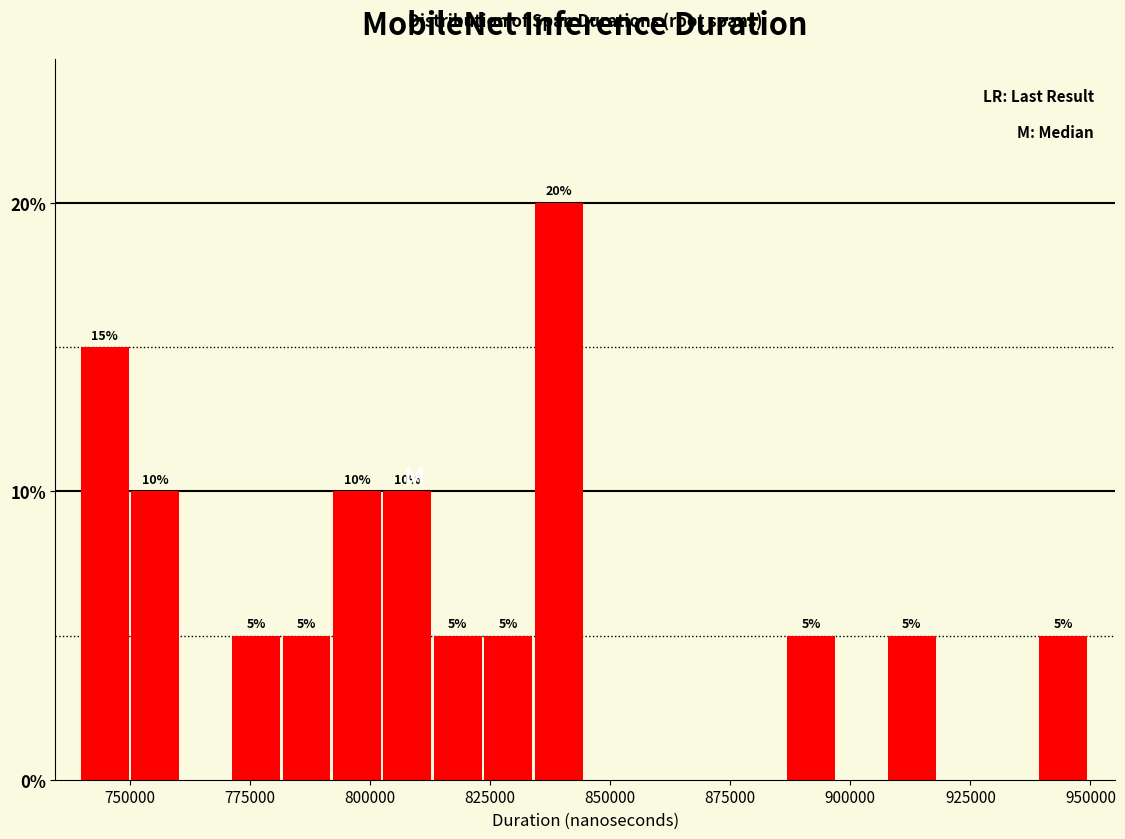

Around what value on the x-axis is the tallest bar? Give the approximate position of its centre, as read against the axis.

840000